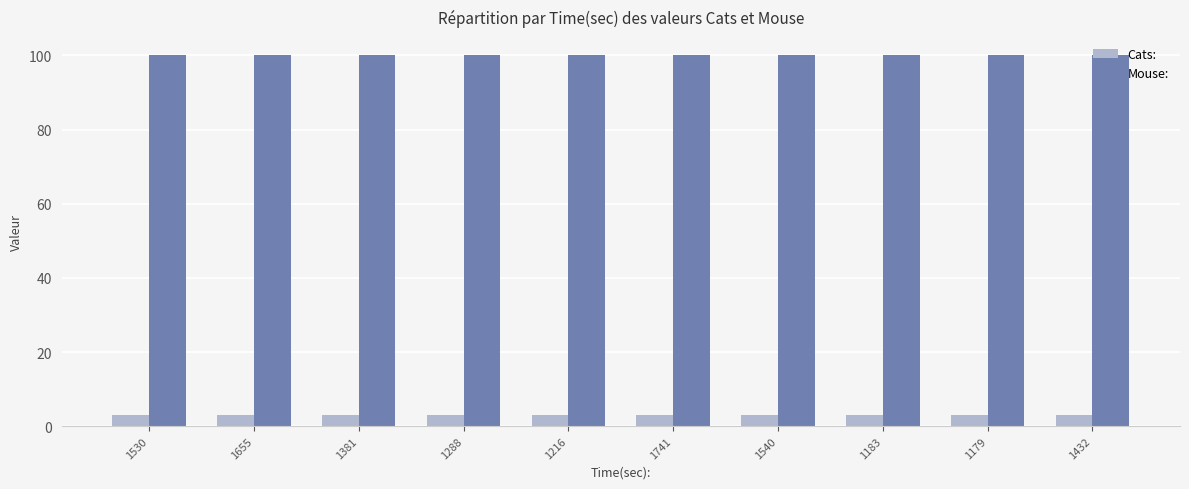

What is the spread (max minus min) of values at 1183?

97